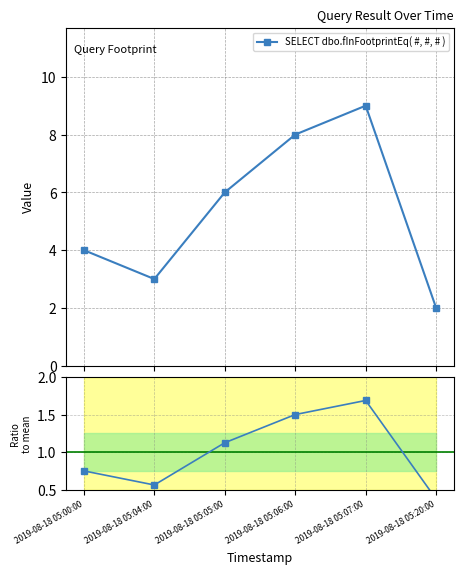

How many values in the SELECT dbo.fInFootprintEq( #, #, # ) series exceed 6?

2